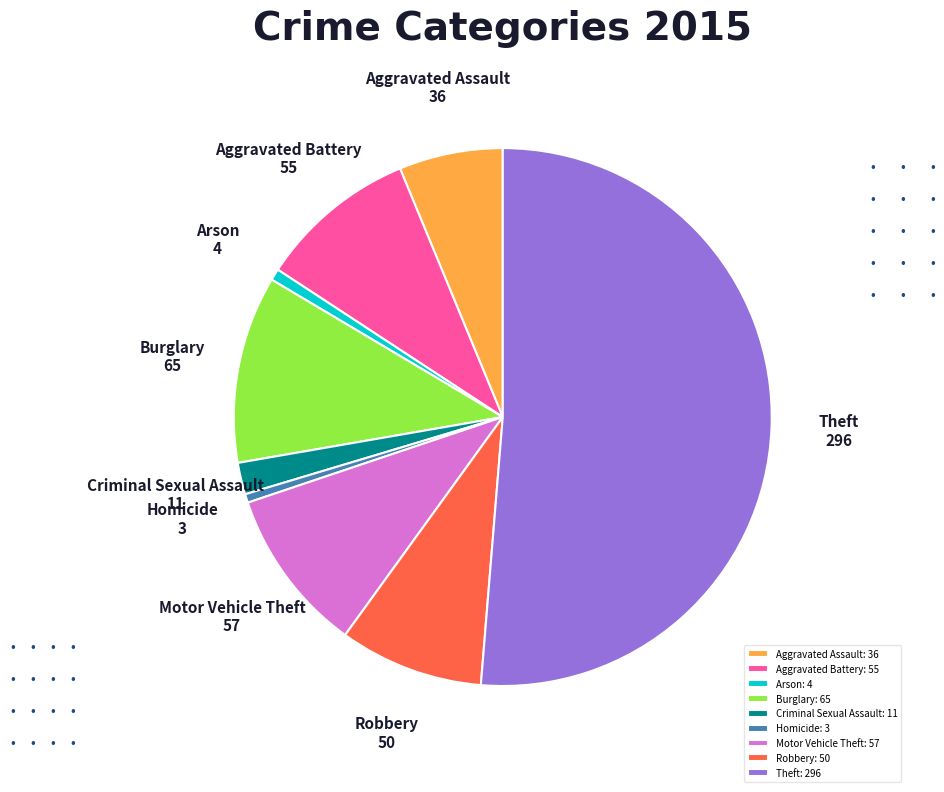

Do Criminal Sexual Assault and Aggravated Assault together represent more than half of the pie?

No